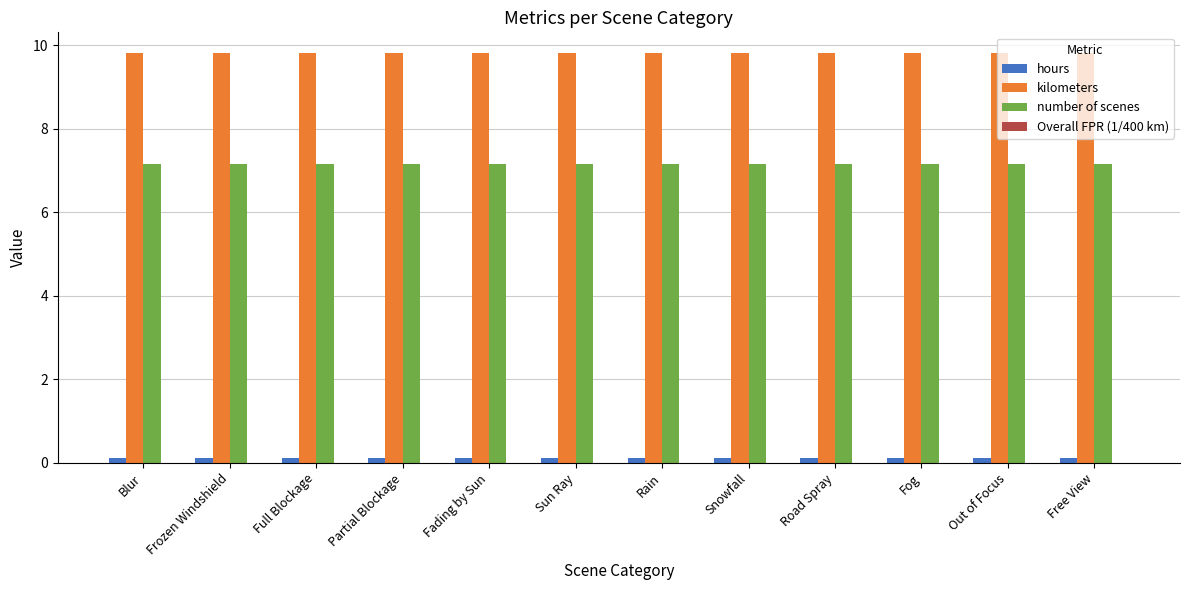

The hours series shows 0.1 at Out of Focus. True or false?

True